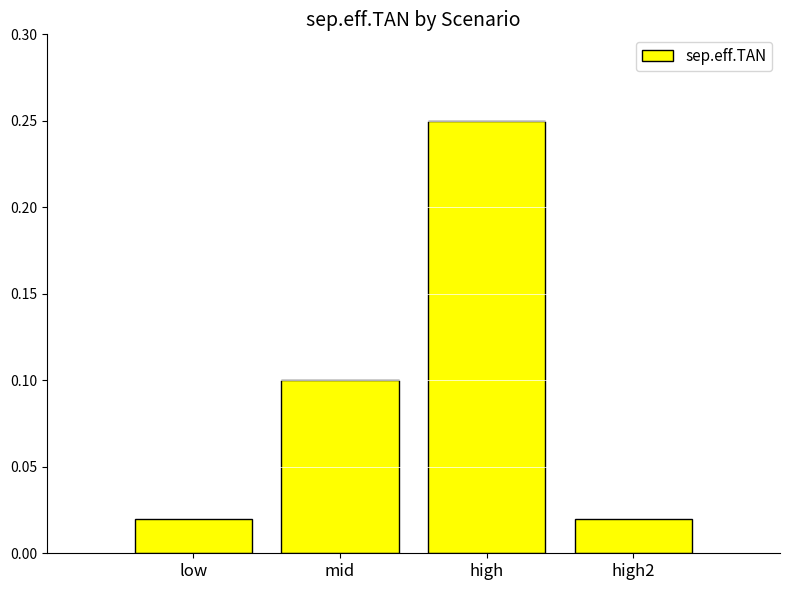

Is it true that the value at mid is 0.1?

True